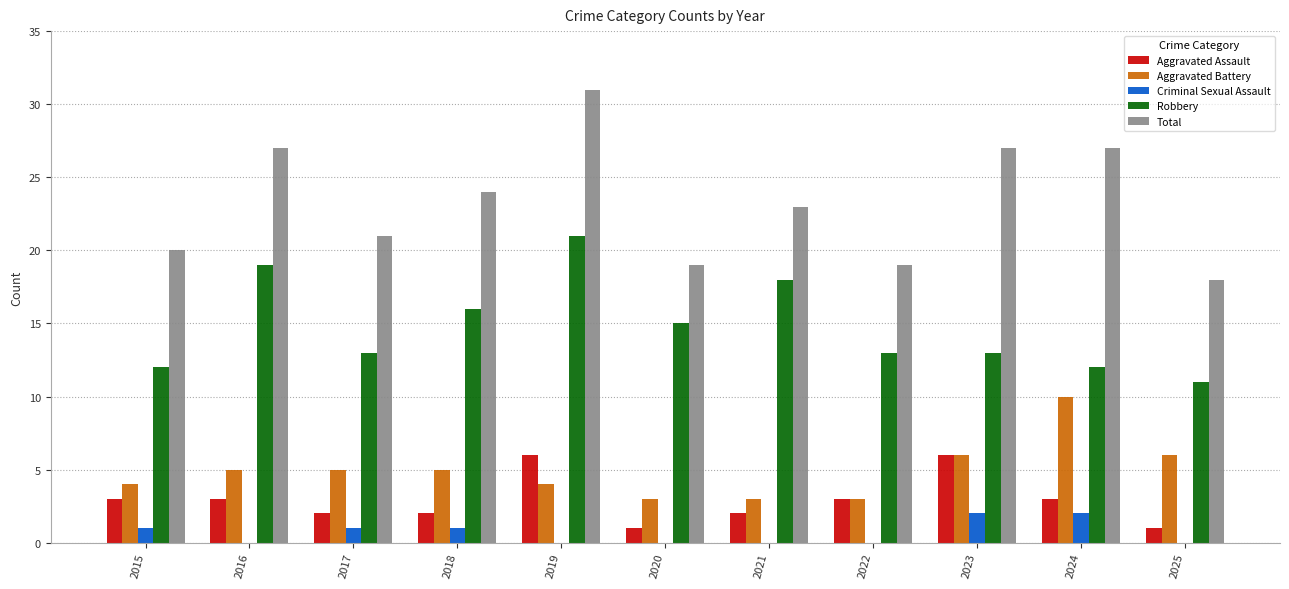

The value of Robbery at 2020 is 15. True or false?

True